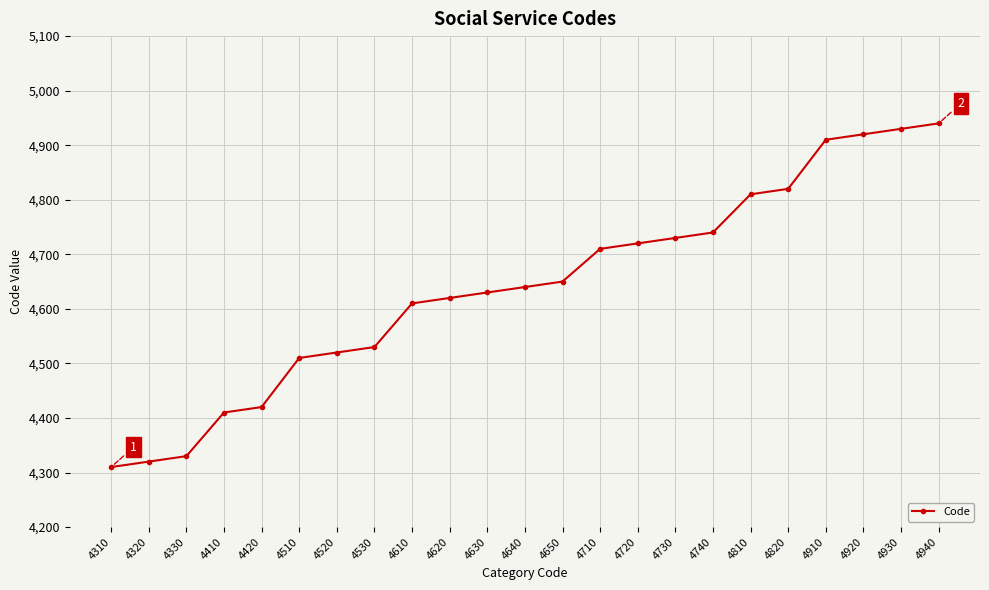

True or false: the data shows 6411 at 4330.

False